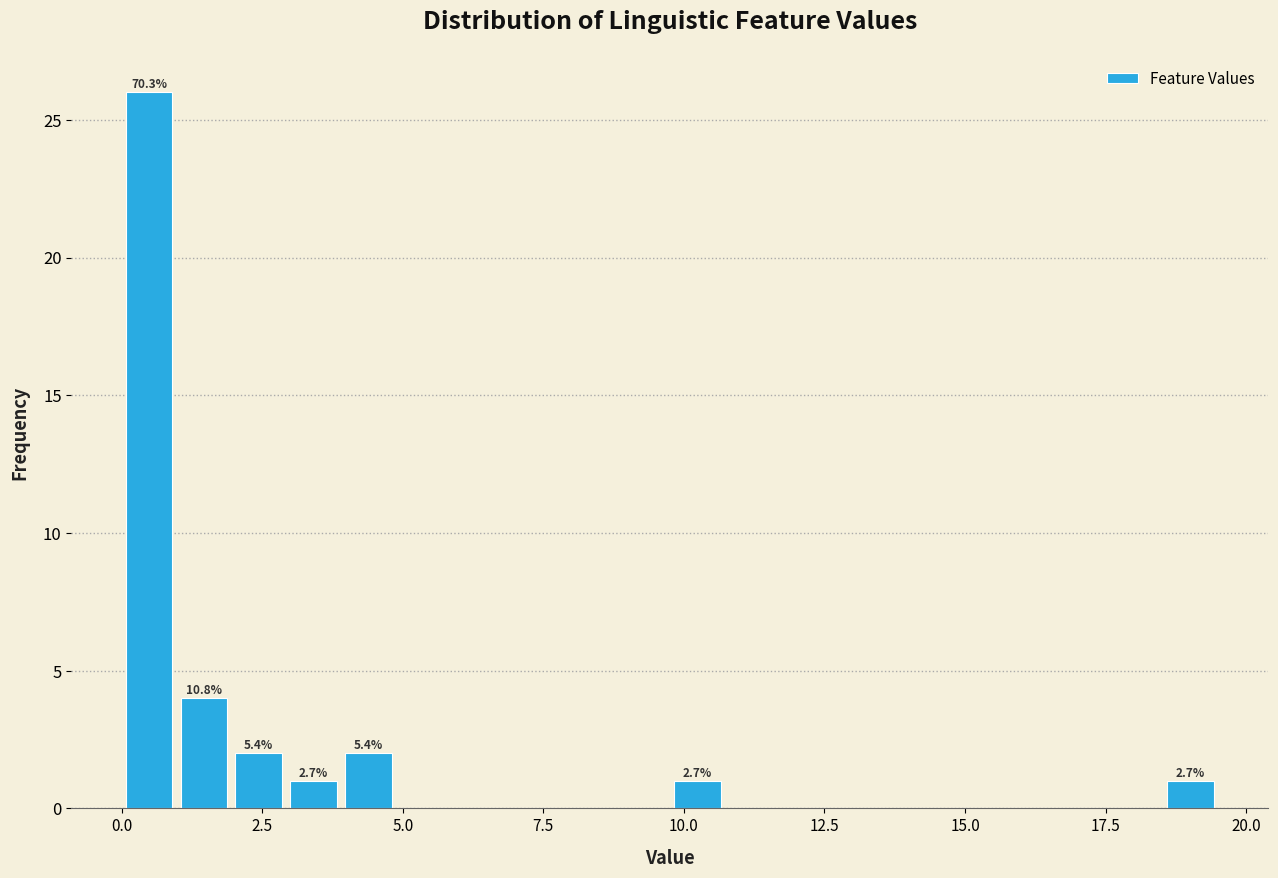

Read against the x-axis, roughly where is the centre of the tallest bar?

0.5